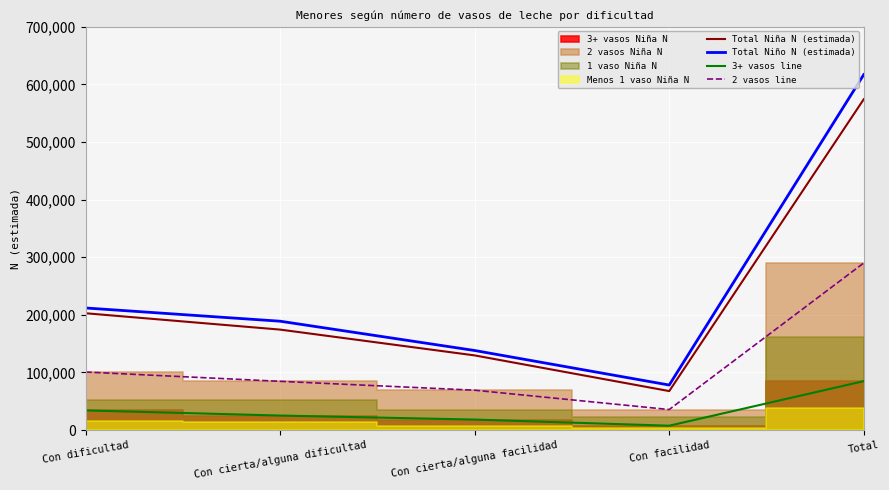

Rank the categories by 3+ vasos line value from lowest to highest.

Con facilidad, Con cierta/alguna facilidad, Con cierta/alguna dificultad, Con dificultad, Total